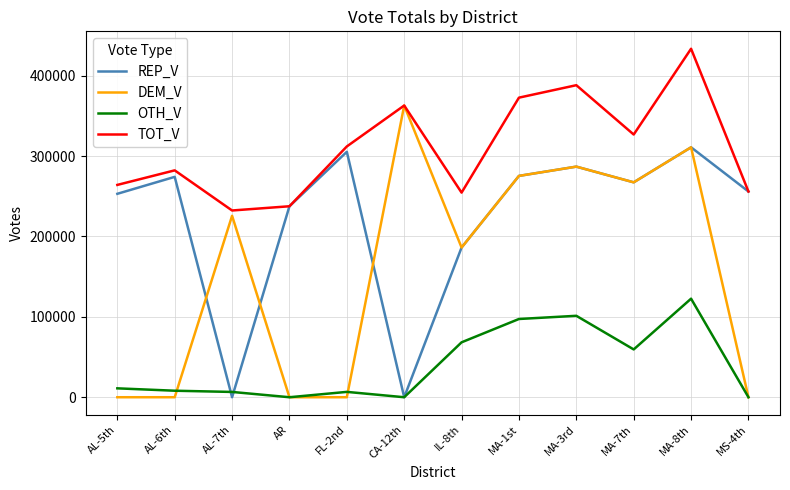

Between AL-6th and IL-8th, which series saw the biggest shift?

DEM_V